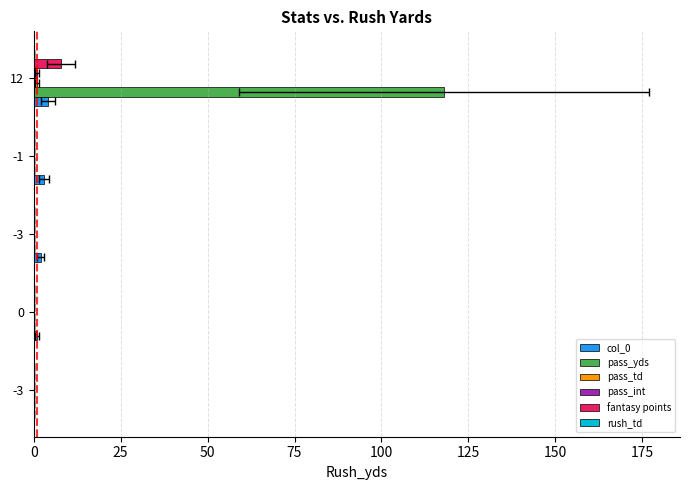

What are all the series names shown in the legend?

col_0, pass_yds, pass_td, pass_int, fantasy points, rush_td